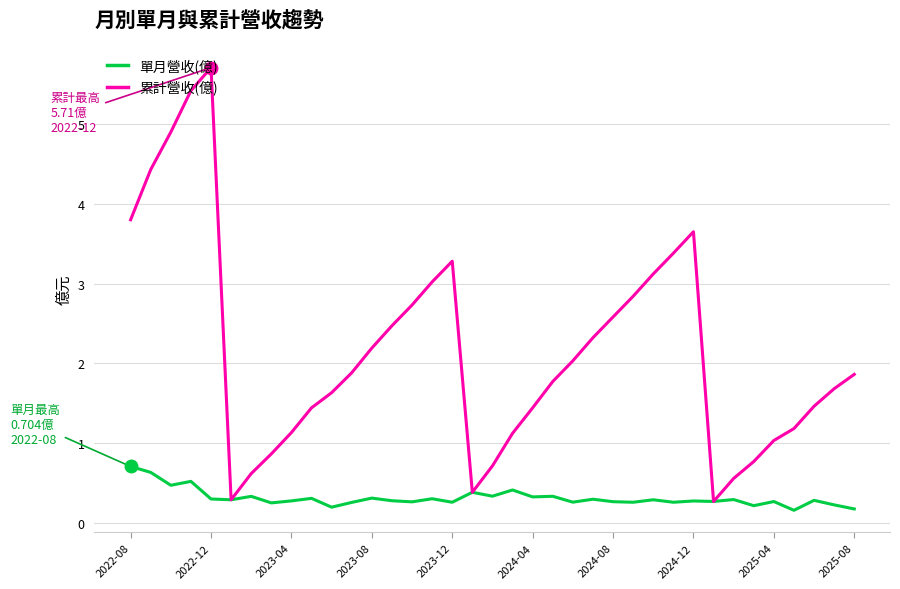

Which series has the largest total across all categories?

累計營收(億)